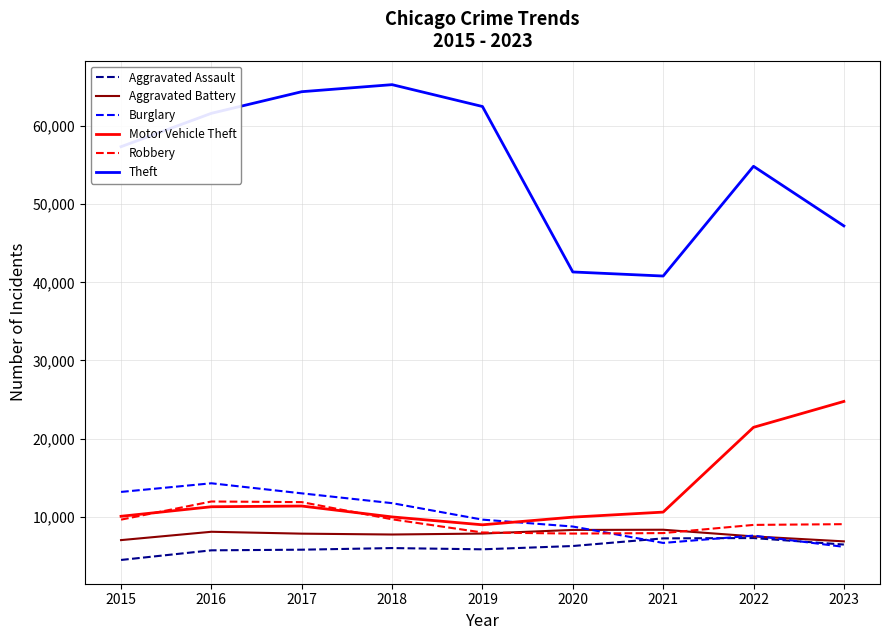

True or false: Motor Vehicle Theft has a value of 21448 at 2022.

True